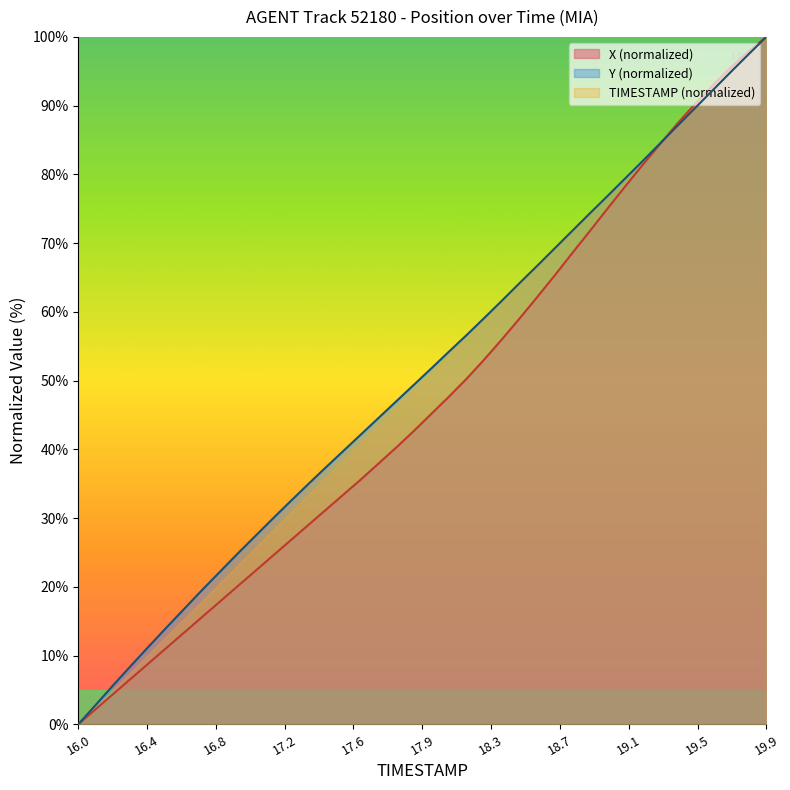

Is it true that TIMESTAMP equals 38.9 at 18.5?

False